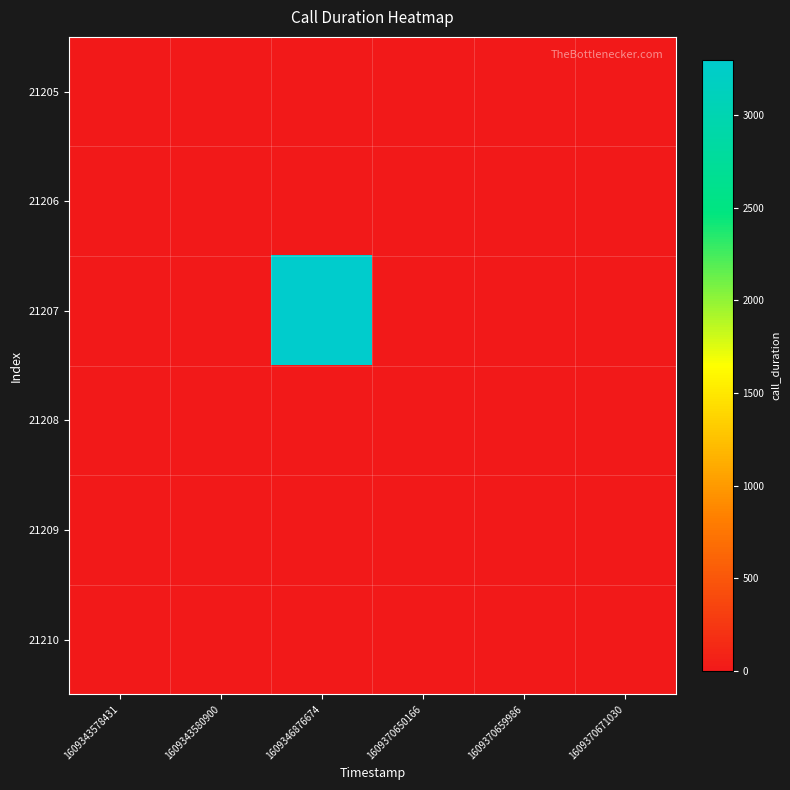

Reading left to right, transcribe all the data shown in this chart.

21205: 1609343578431=0	1609343580900=0	1609346876674=0	1609370650166=0	1609370659986=0	1609370671030=0
21206: 1609343578431=0	1609343580900=2	1609346876674=0	1609370650166=0	1609370659986=0	1609370671030=0
21207: 1609343578431=0	1609343580900=0	1609346876674=3295	1609370650166=0	1609370659986=0	1609370671030=0
21208: 1609343578431=0	1609343580900=0	1609346876674=0	1609370650166=0	1609370659986=0	1609370671030=0
21209: 1609343578431=0	1609343580900=0	1609346876674=0	1609370650166=0	1609370659986=9	1609370671030=0
21210: 1609343578431=0	1609343580900=0	1609346876674=0	1609370650166=0	1609370659986=0	1609370671030=11